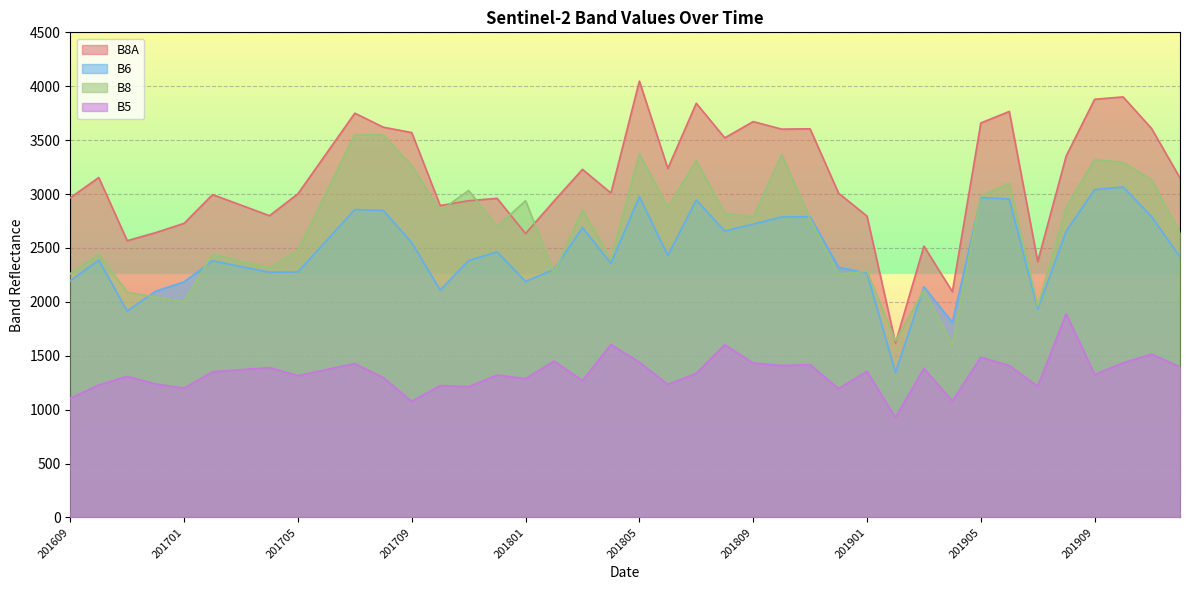

Count the number of data series in this chart.

4